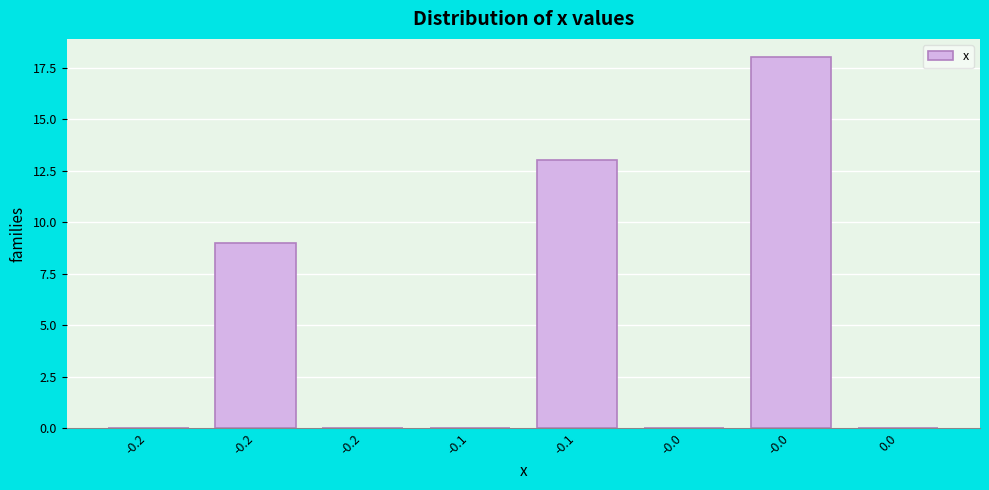

How many categories are shown in the chart?

8